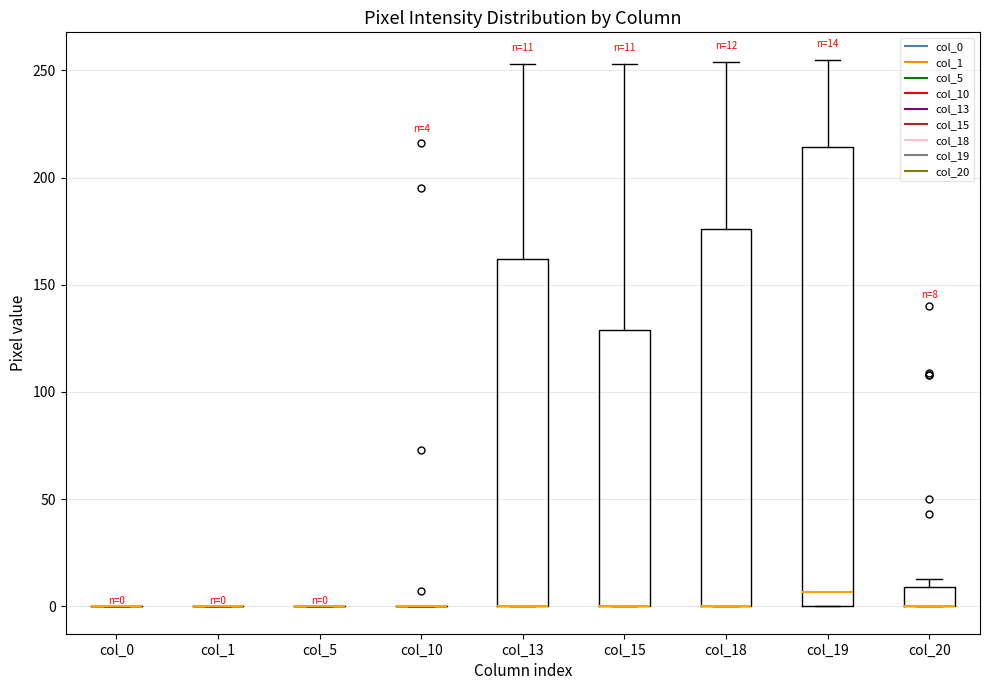

Which box is the tallest, from its lower edge to its upper edge?

col_19